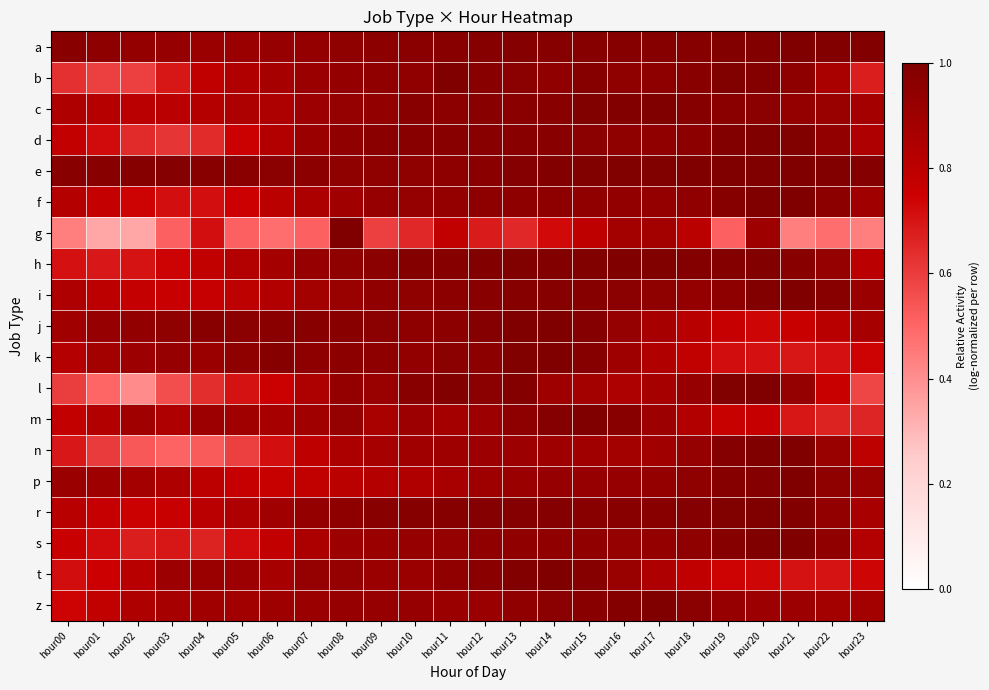

Which series has the widest spread of values?

g